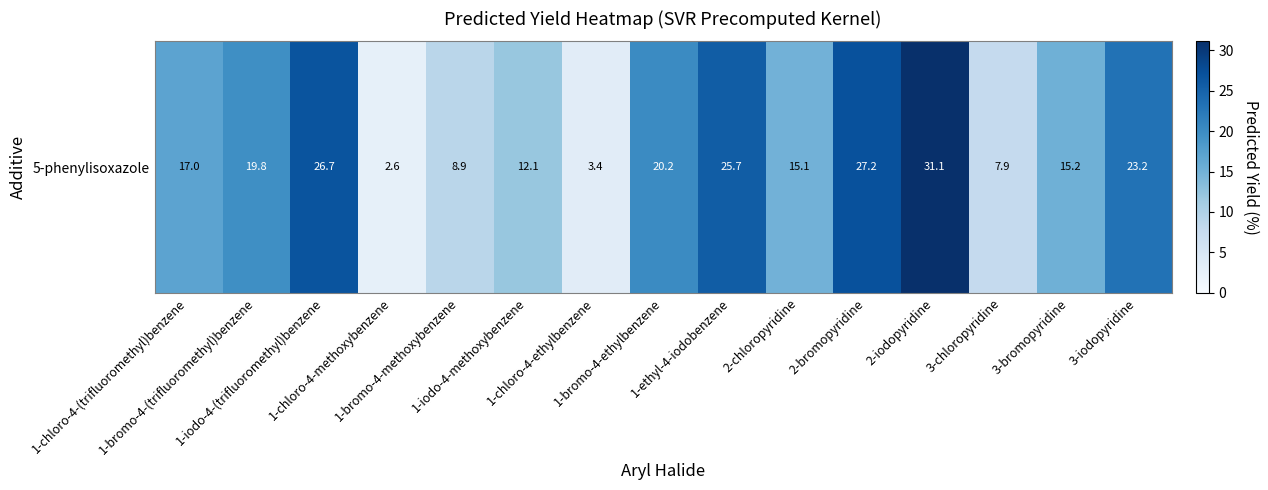

What is the sum of the values at 1-chloro-4-ethylbenzene and 2-bromopyridine?

30.6